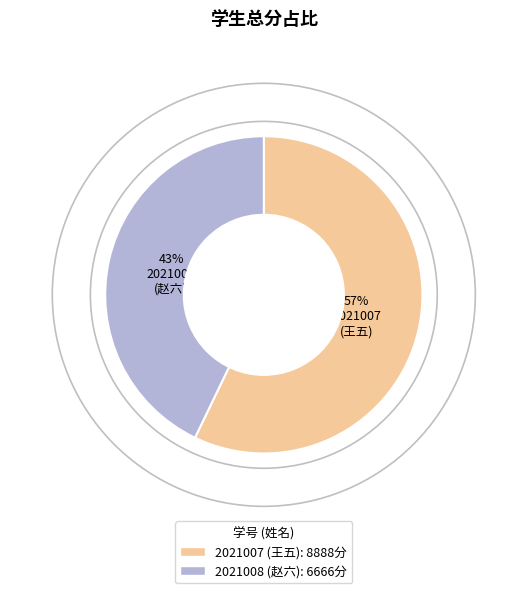

How many segments does this pie chart have?

2